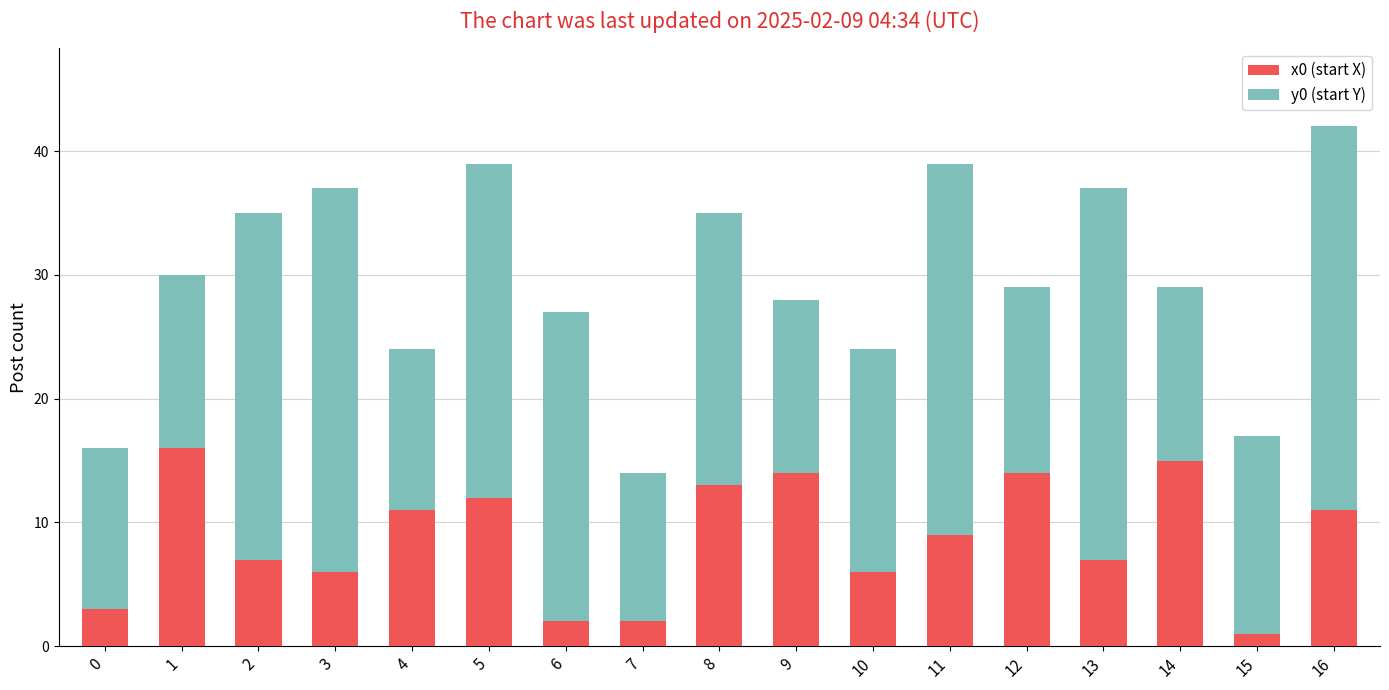

What is the total value across all series at 4?

24